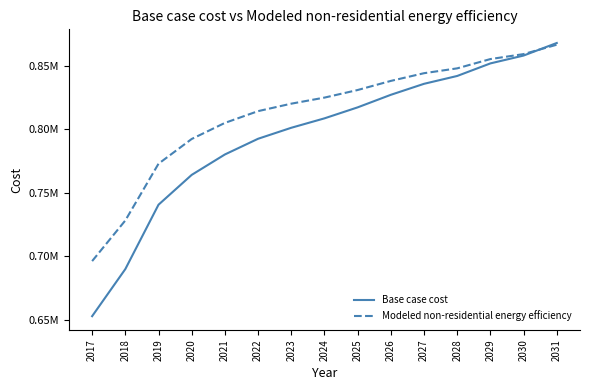

Is it true that Base case cost equals 254980.2 at 2018?

False